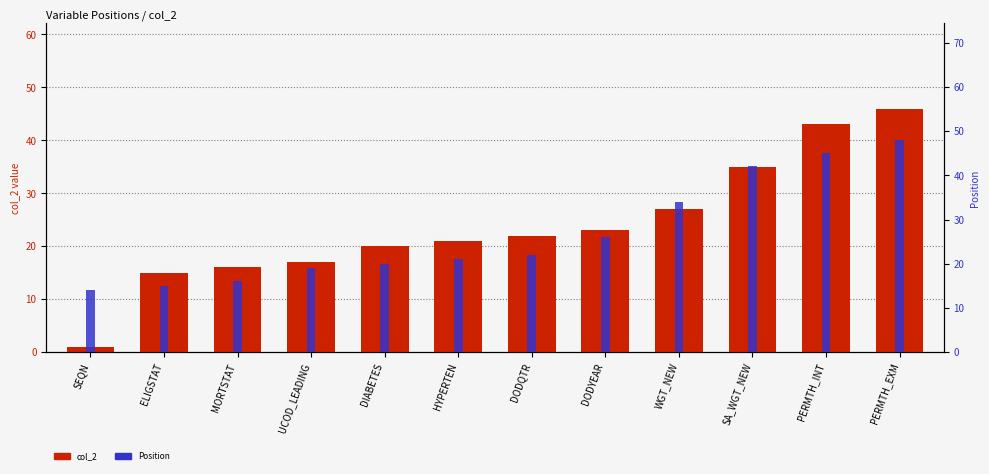

What is the label of the 8th bar from the left?

DODYEAR